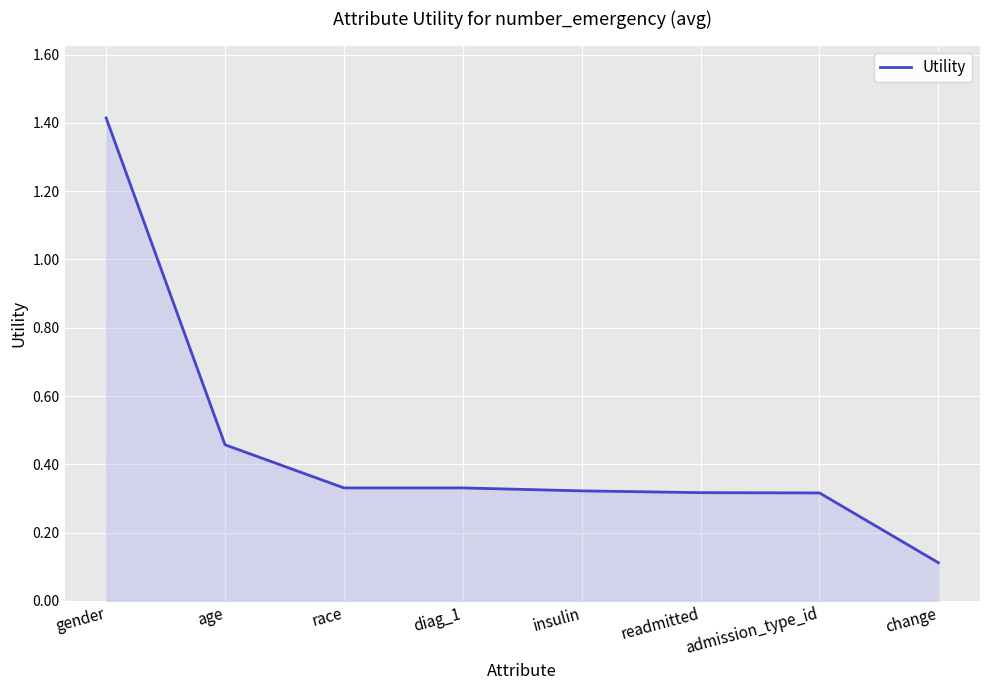

At which category does the chart reach its minimum across all series?

change